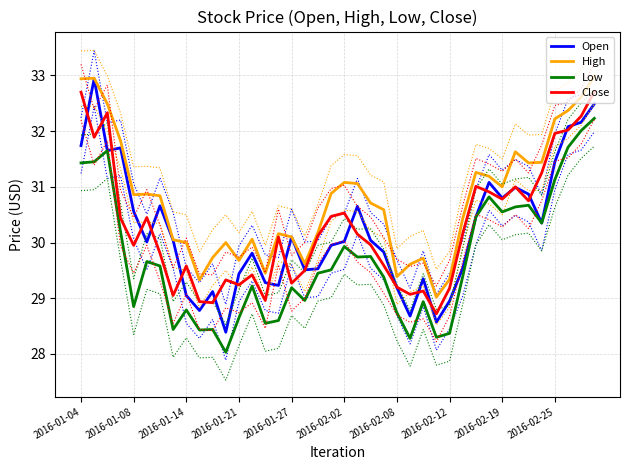

True or false: Low and High cross at least once.

False